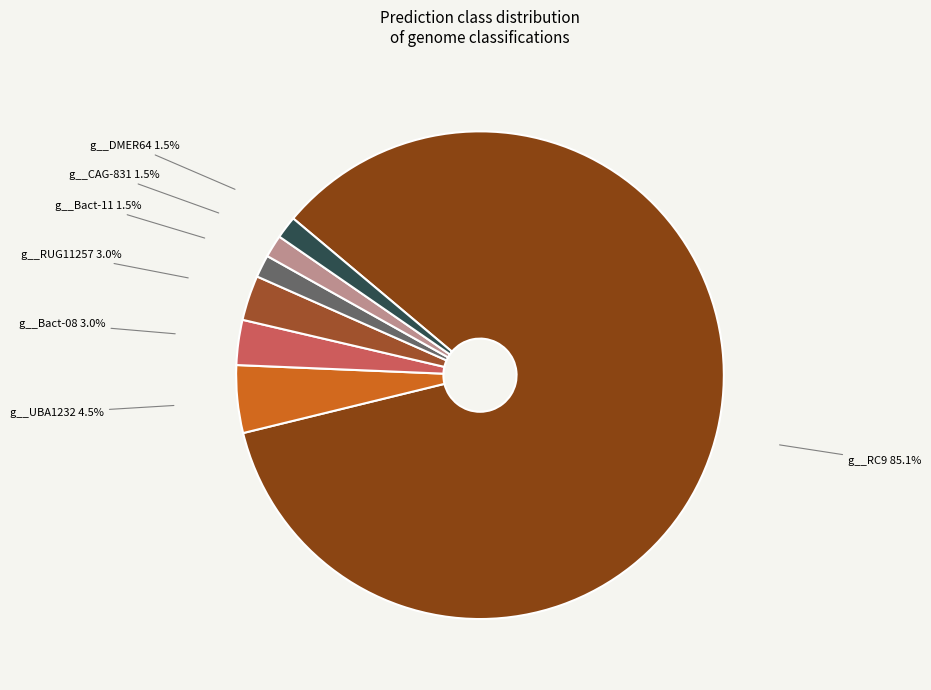

How many slices are in this pie chart?

7